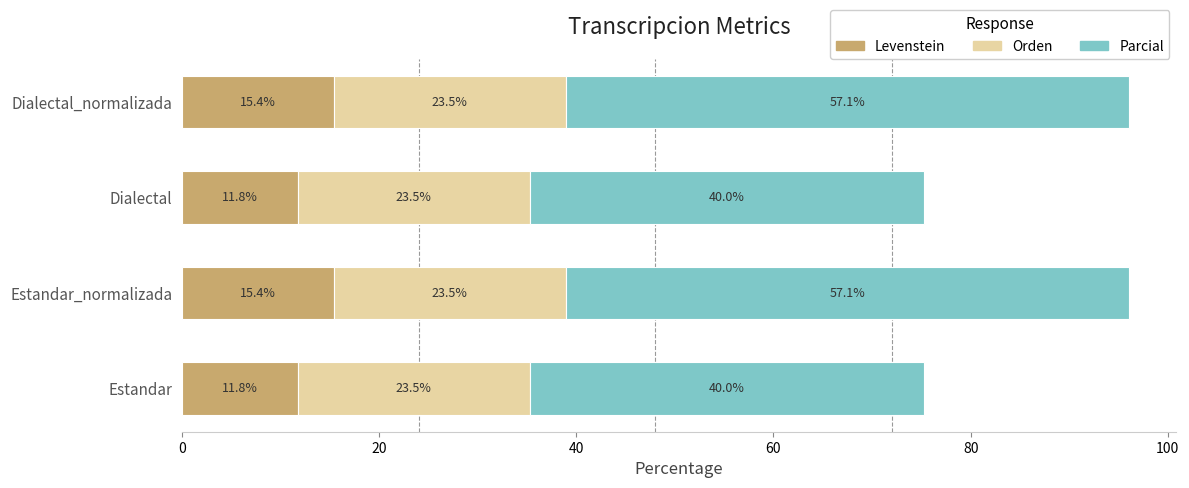

What is the minimum value for Levenstein?

11.8